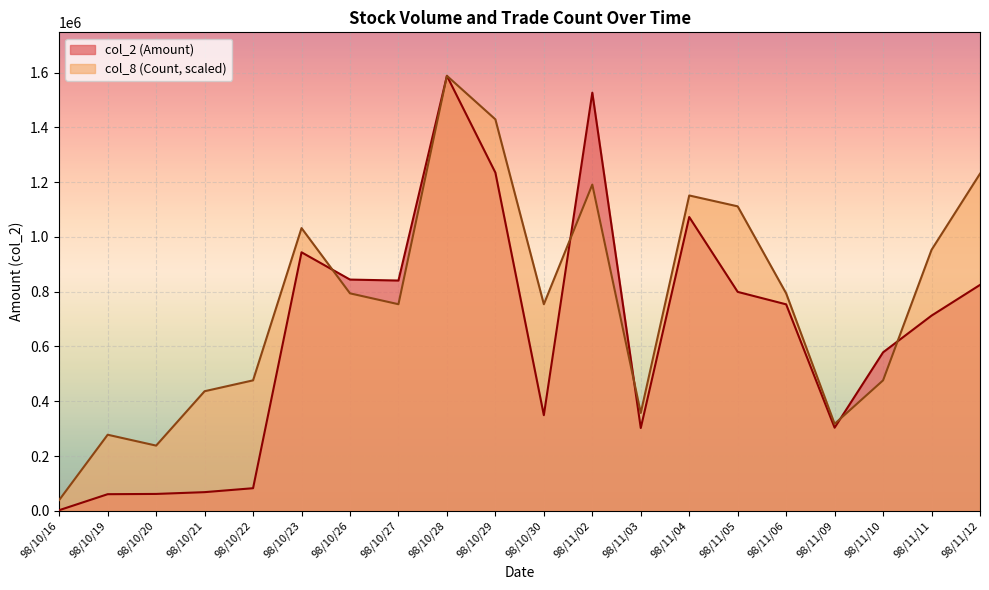

Where is the first local minimum for col_2 (Amount)?

98/10/27